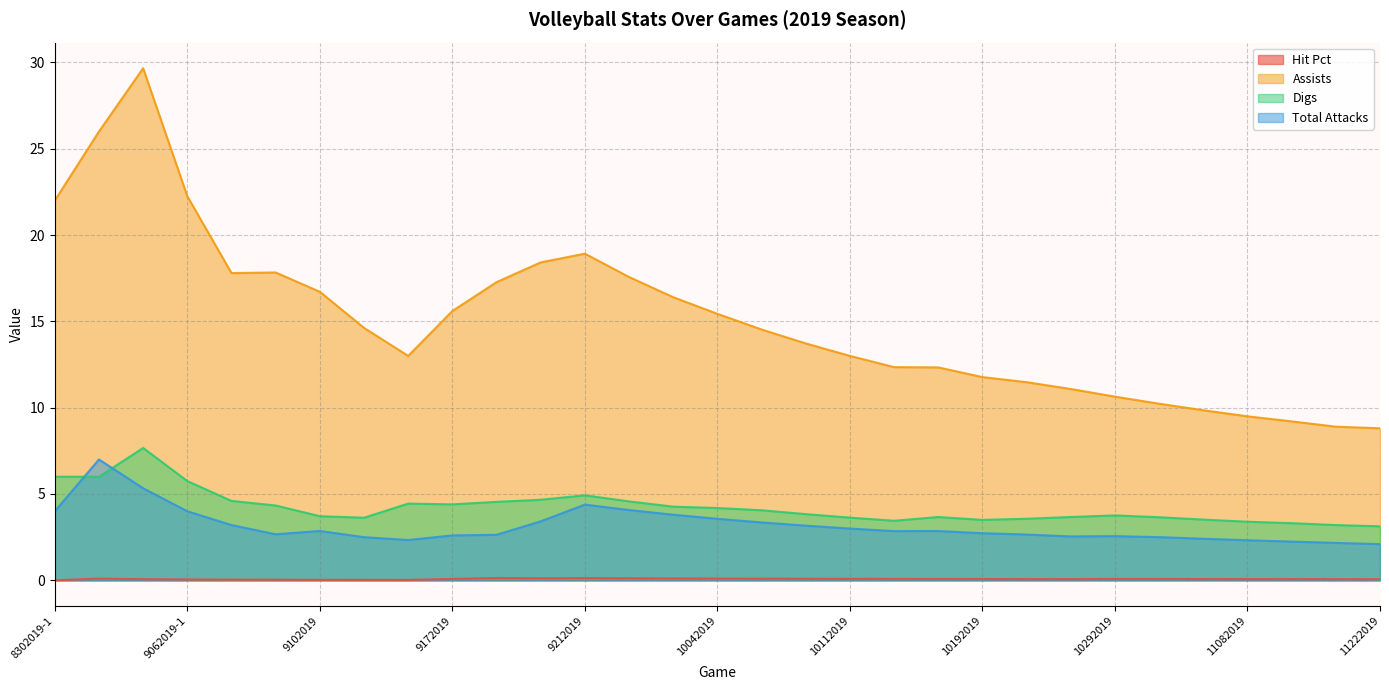

Count the Hit Pct values in the range 0 to 1.

31